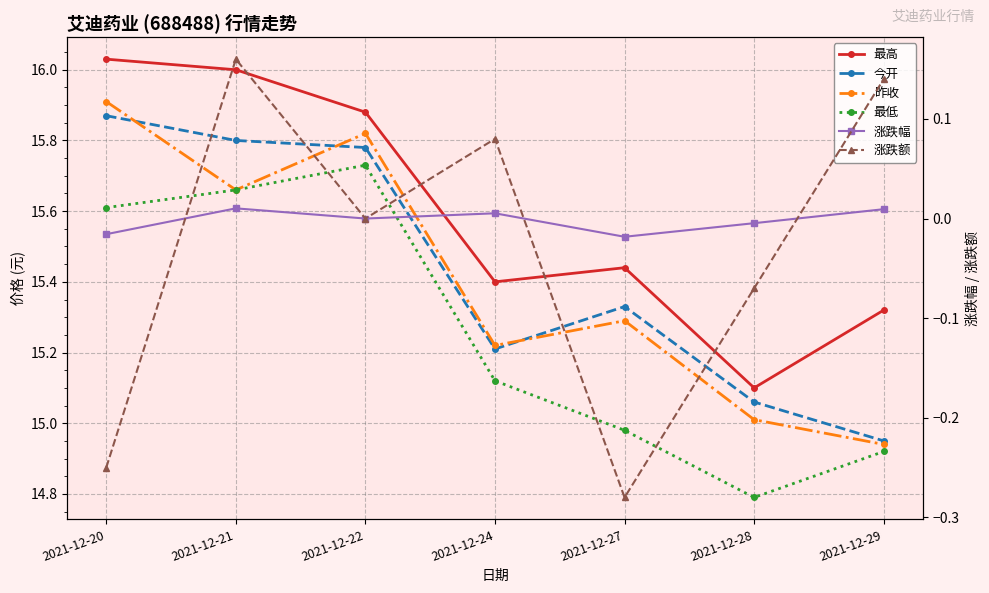

The value of 最高 at 2021-12-22 is 27.7. True or false?

False